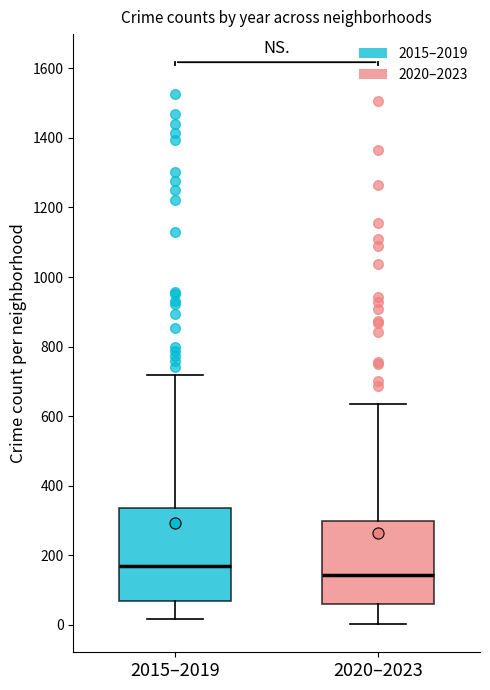

Where is the upper edge of the box for 2015–2019 on the y-axis? The values are not printed on the chart, so give them approximately, as read against the axis.

340